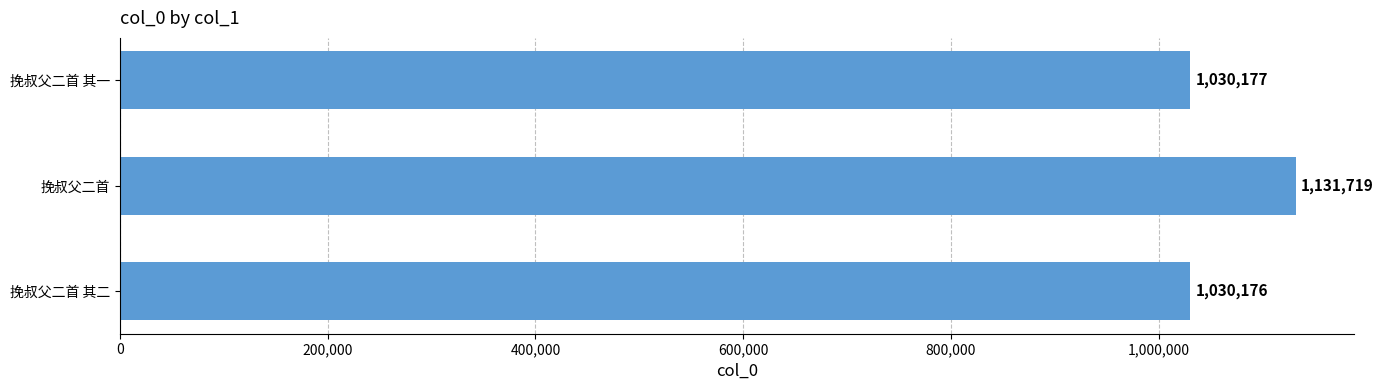

What is the ratio of the value at 挽叔父二首 其一 to the value at 挽叔父二首?

0.9